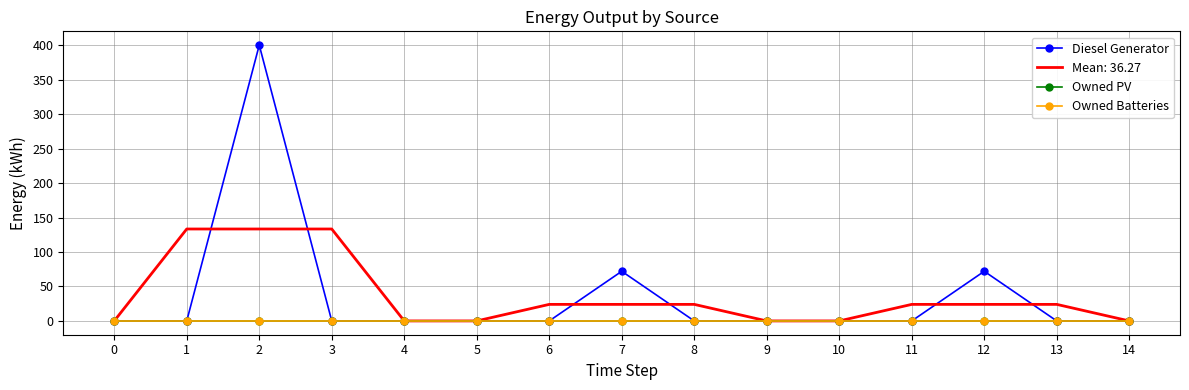

What are all the series names shown in the legend?

Diesel Generator, Owned PV, Owned Batteries